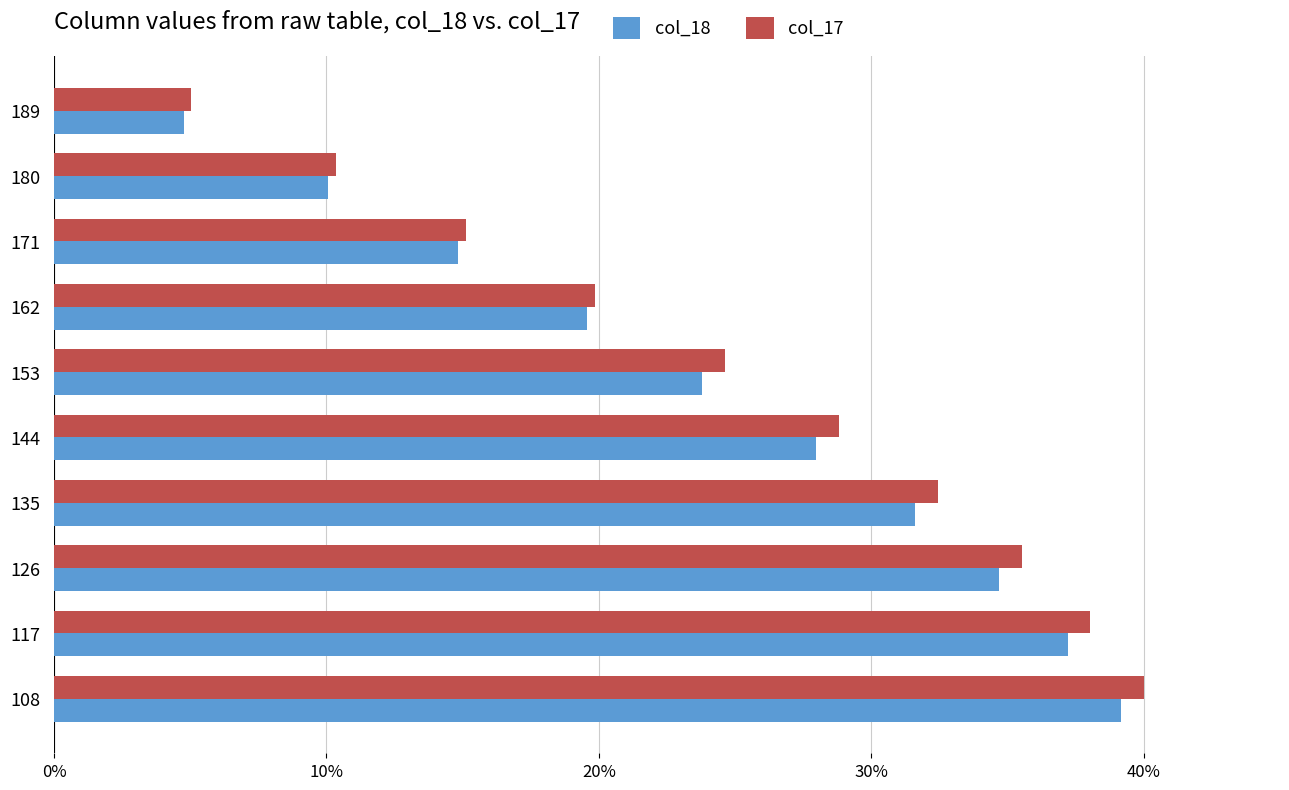

What are all the series names shown in the legend?

col_18, col_17